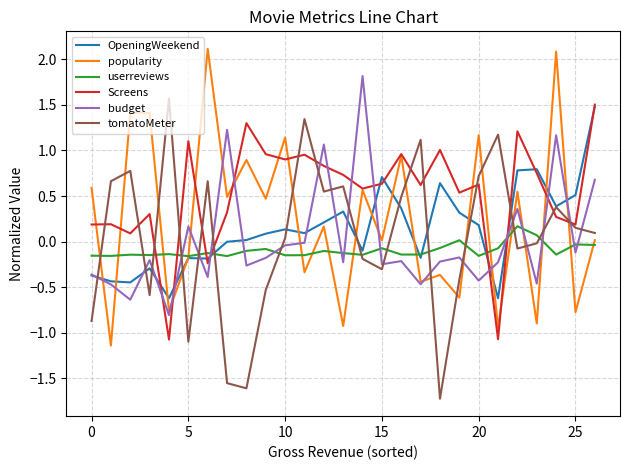

Which series has the largest total across all categories?

Screens